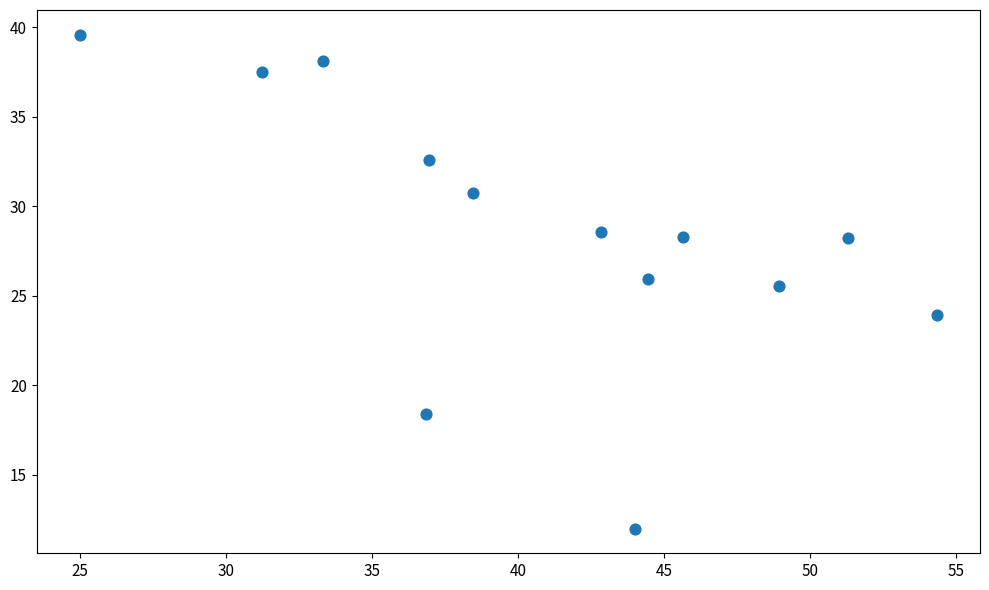

What is the range of Y values (max minus min)?

27.6